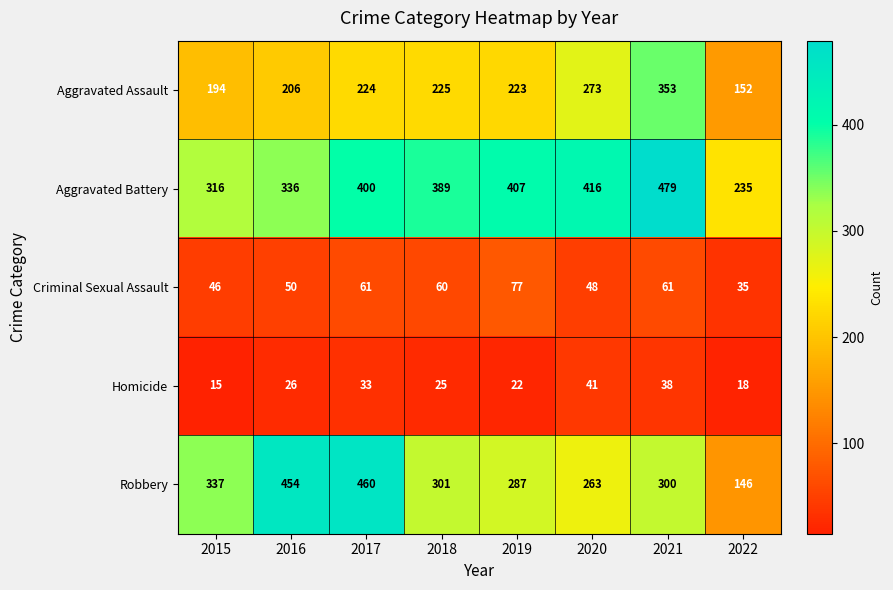

The Robbery series shows 172 at 2017. True or false?

False